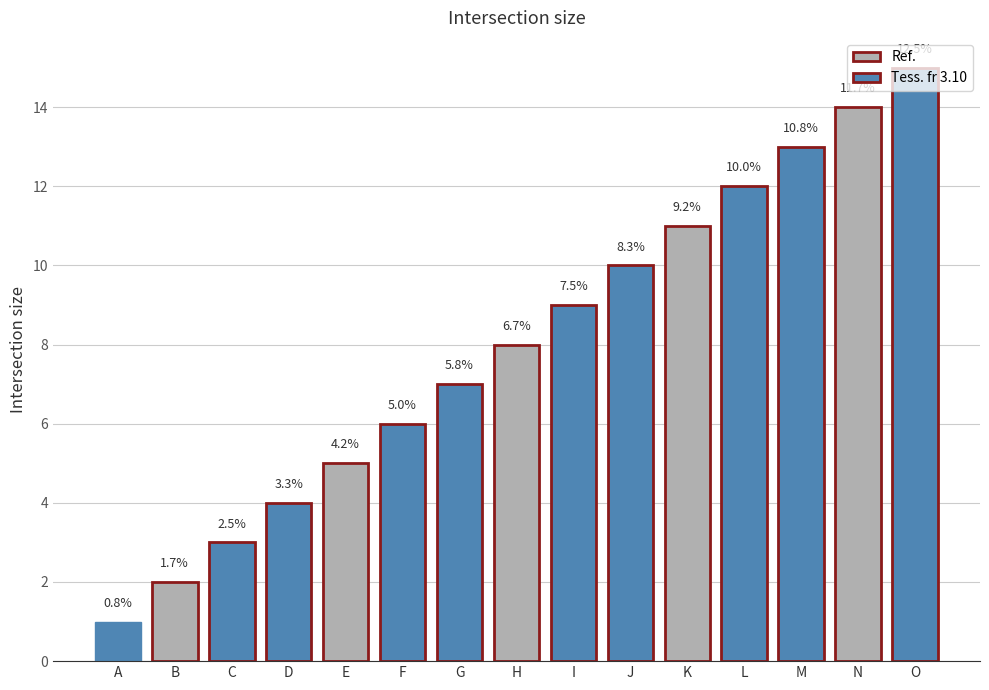

What is the difference between the values at L and A?

11